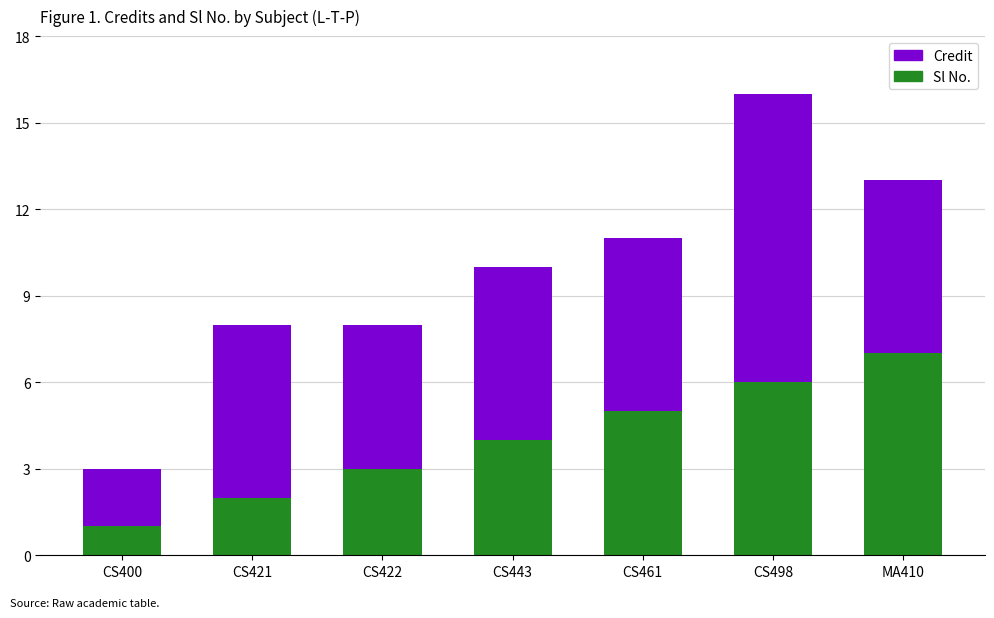

What is the total value across all series at MA410?

13